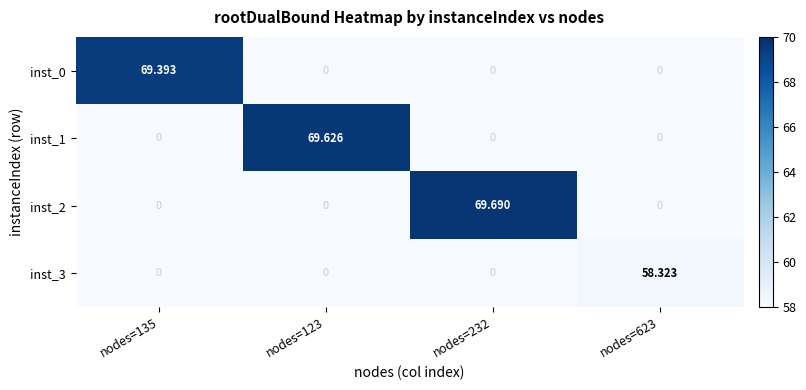

Between nodes=232 and nodes=135, which is larger?

nodes=135